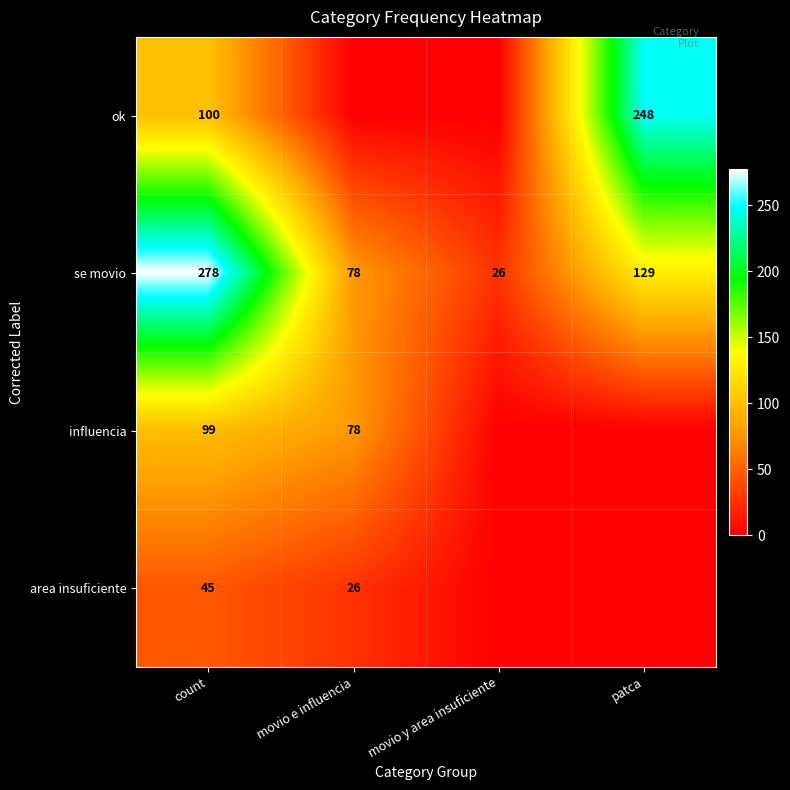

Read the se movio value at count, to the nearest 5.

280